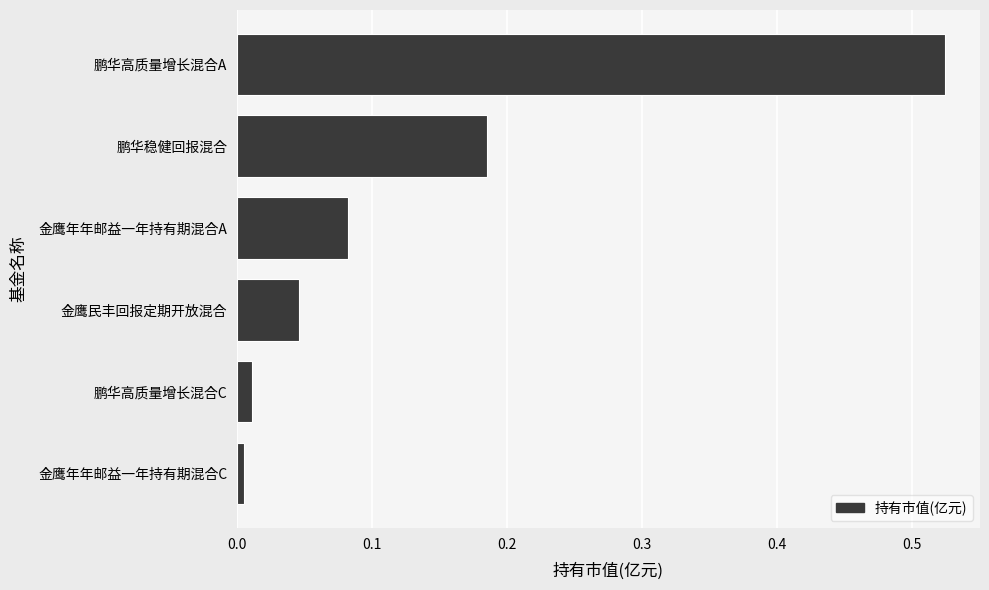

Between 金鹰年年邮益一年持有期混合A and 鹏华高质量增长混合A, which is larger?

鹏华高质量增长混合A